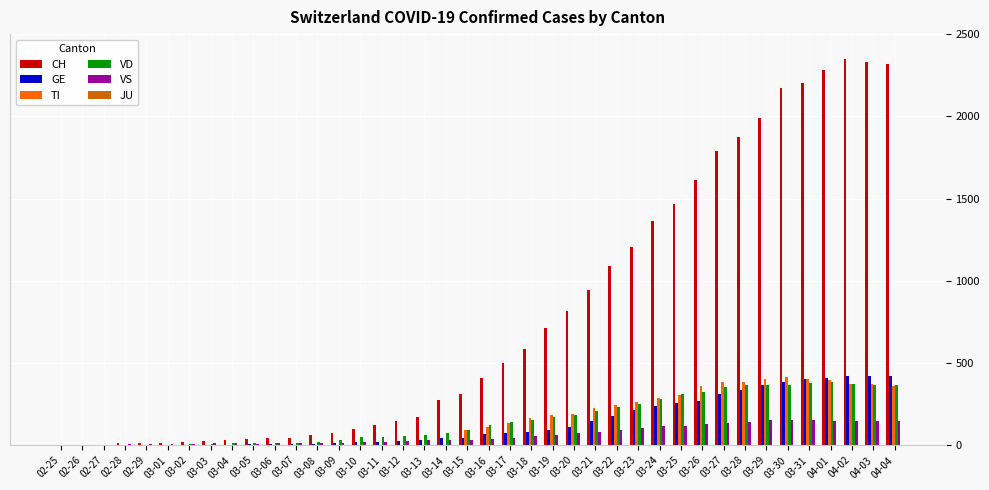

What is the highest value of the GE series?

424